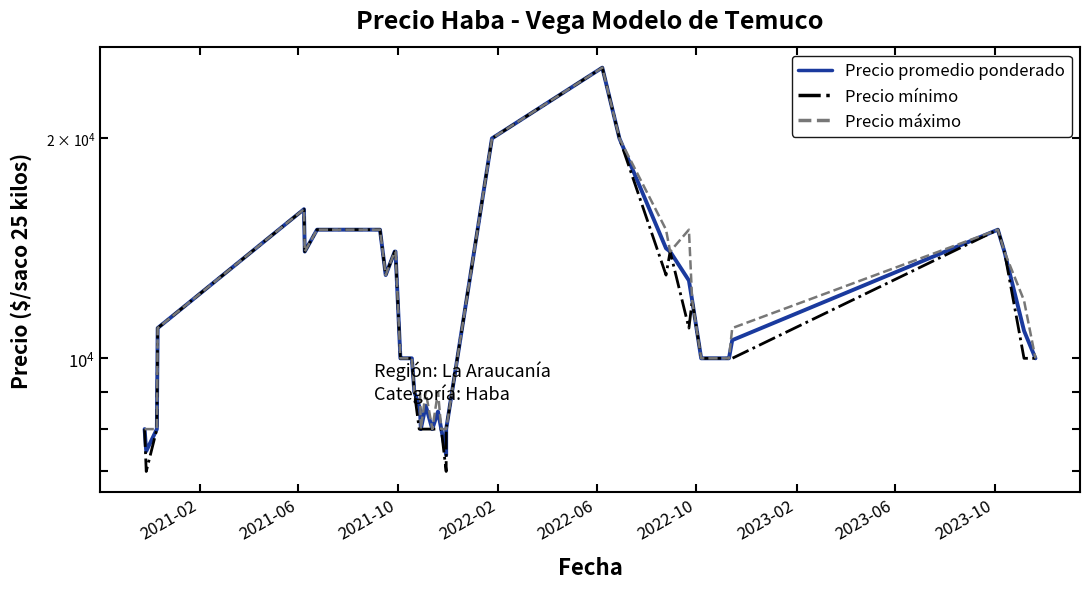

True or false: Precio promedio ponderado and Precio mínimo intersect in this chart.

False